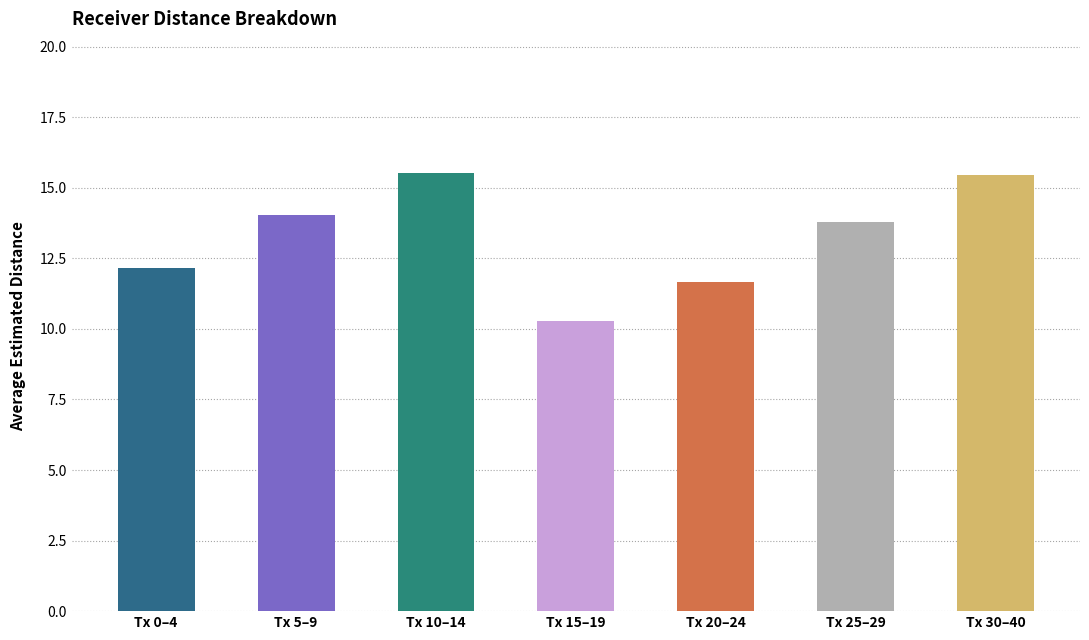

How many data points does each series have?

7